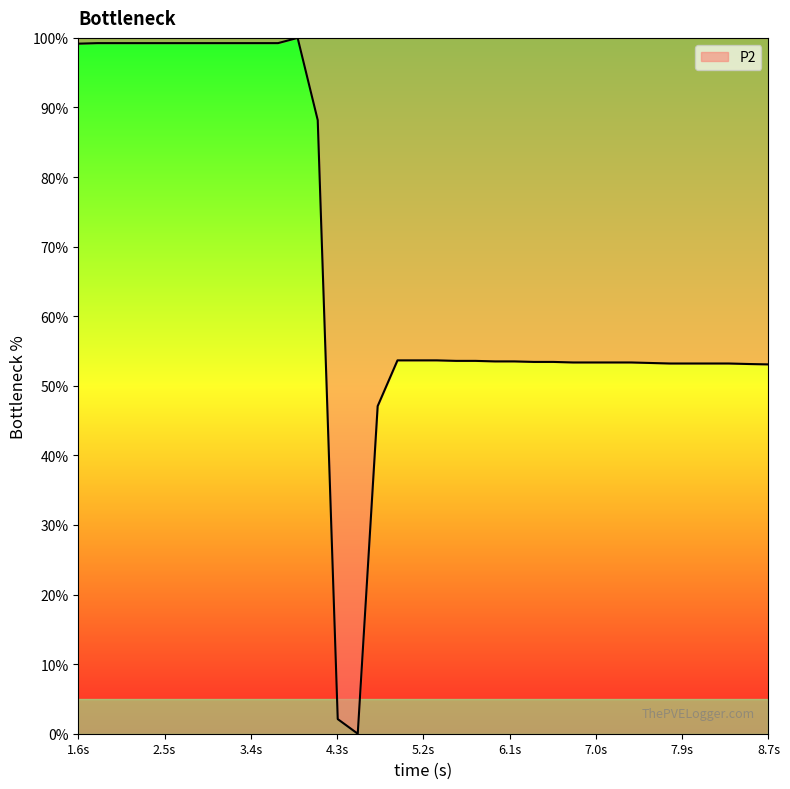

What is the maximum value shown in the chart?

100.0